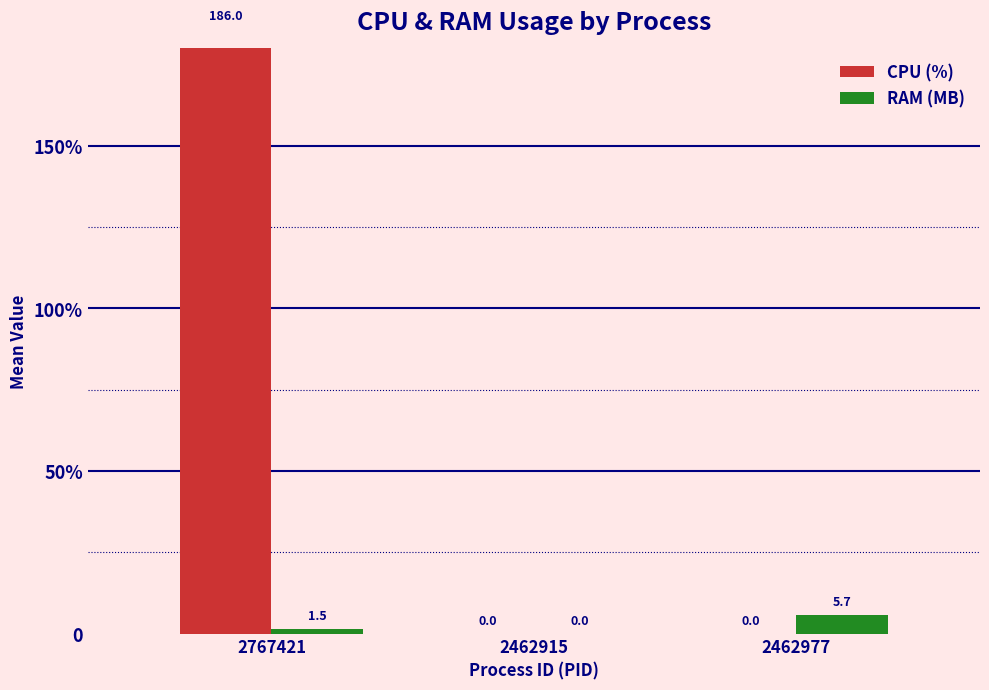

What position from the left is 2767421?

1